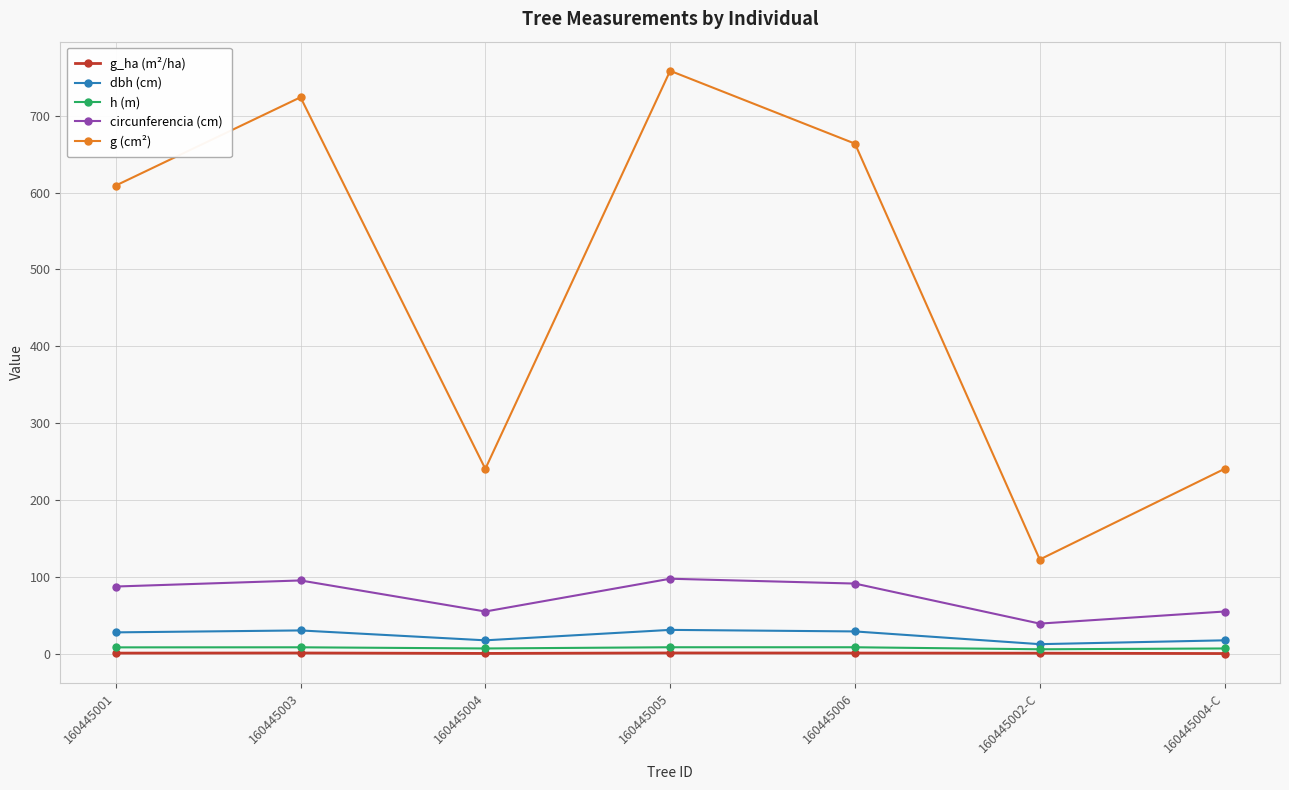

True or false: g_ha (m²/ha) and g (cm²) cross at least once.

False